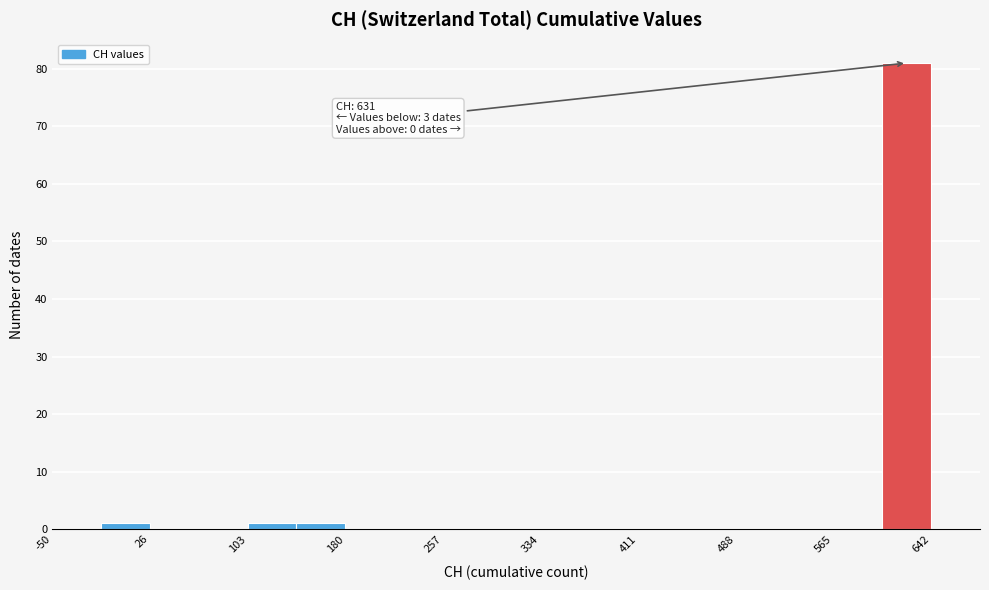

Read against the x-axis, roughly where is the centre of the tallest bar?

620